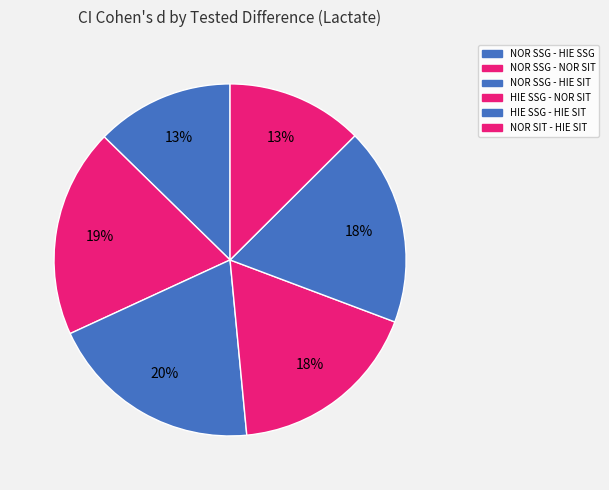

To the nearest percent, what is the combined percentage of NOR SSG - HIE SSG and HIE SSG - HIE SIT?

31%